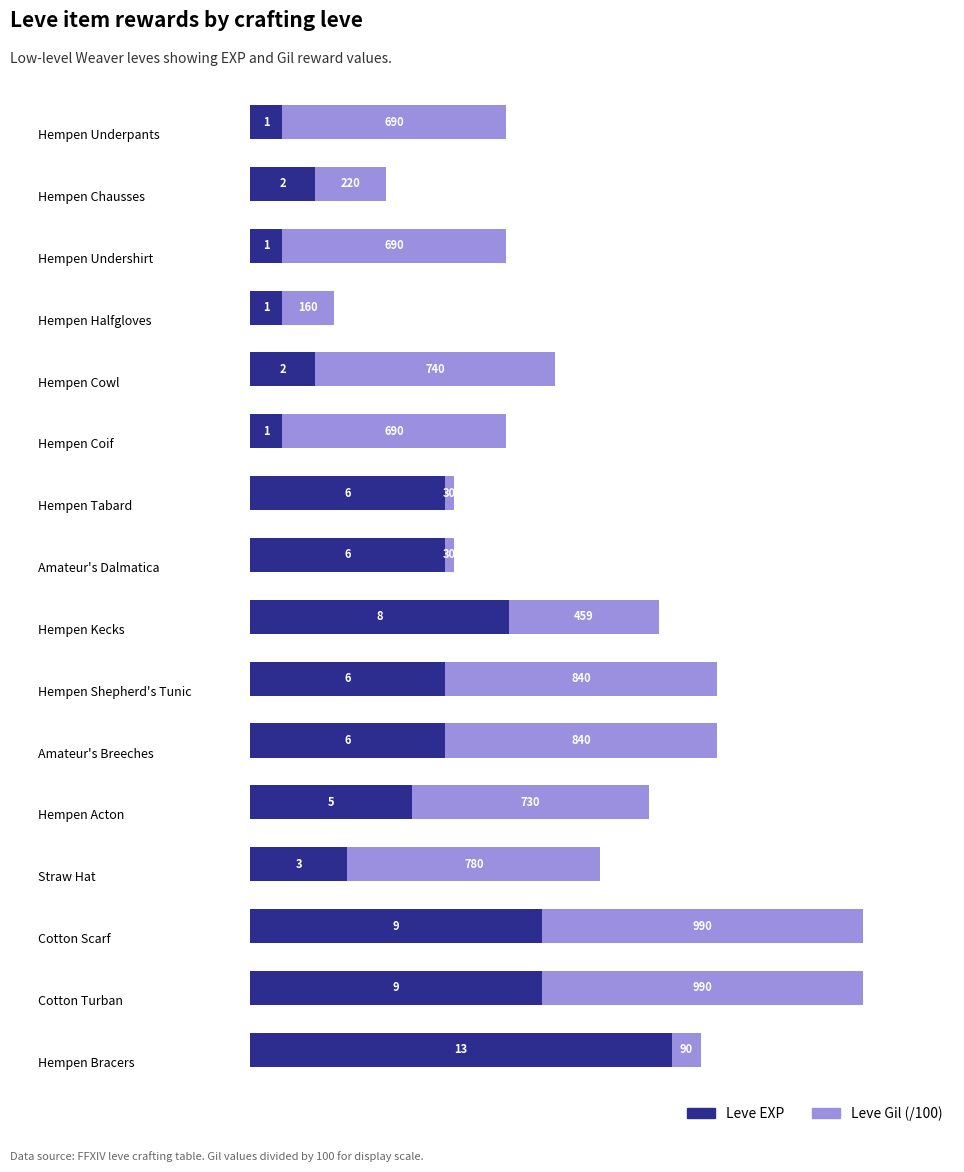

What is the maximum value for Leve EXP?

13.0